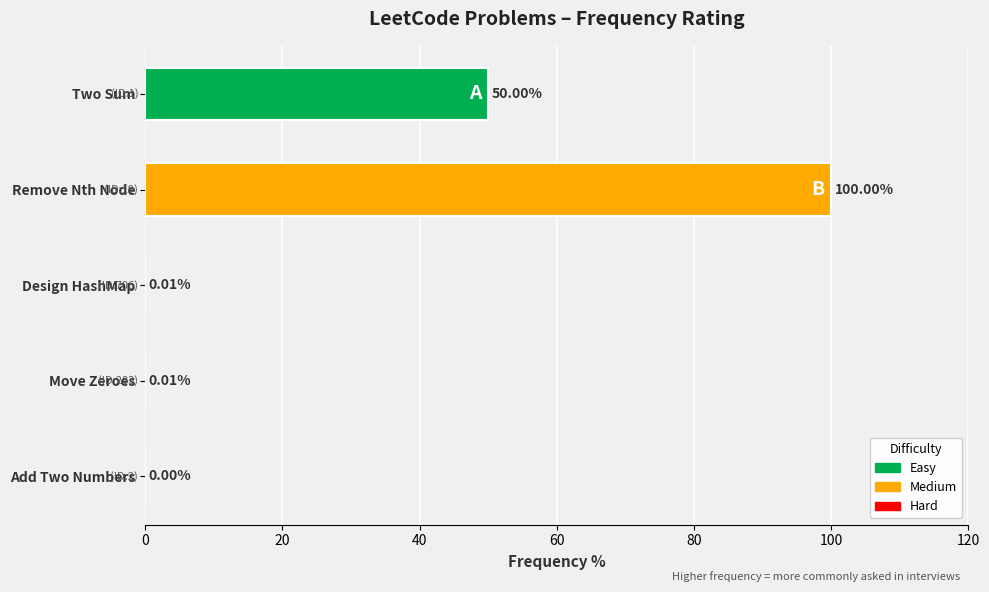

Which category has the highest value across all series?

Remove Nth Node